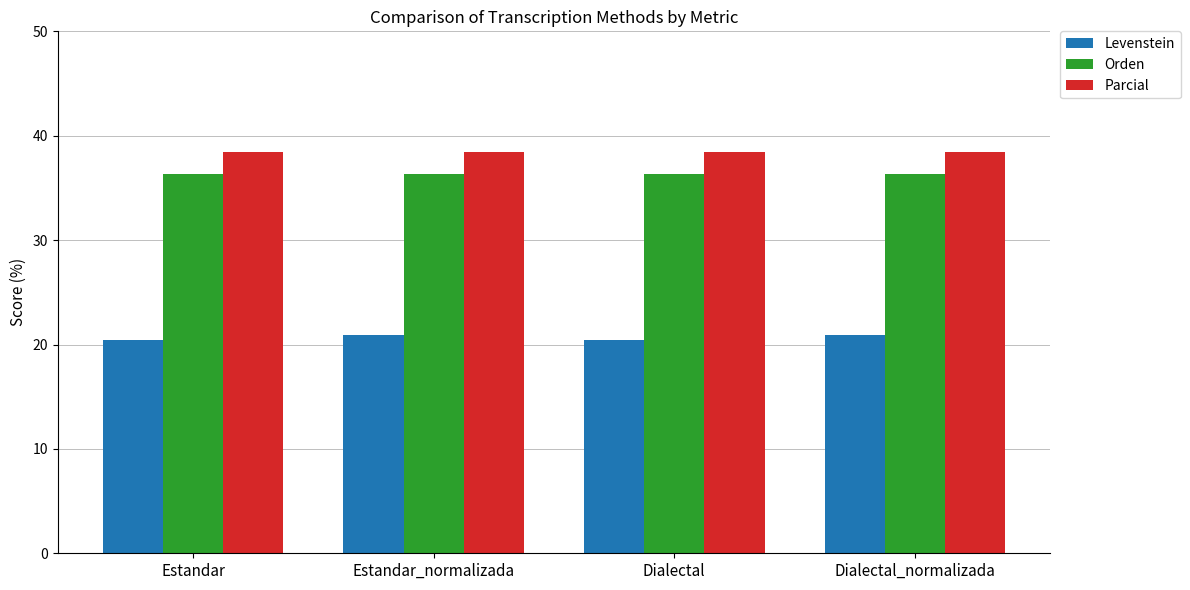

What are all the series names shown in the legend?

Levenstein, Orden, Parcial